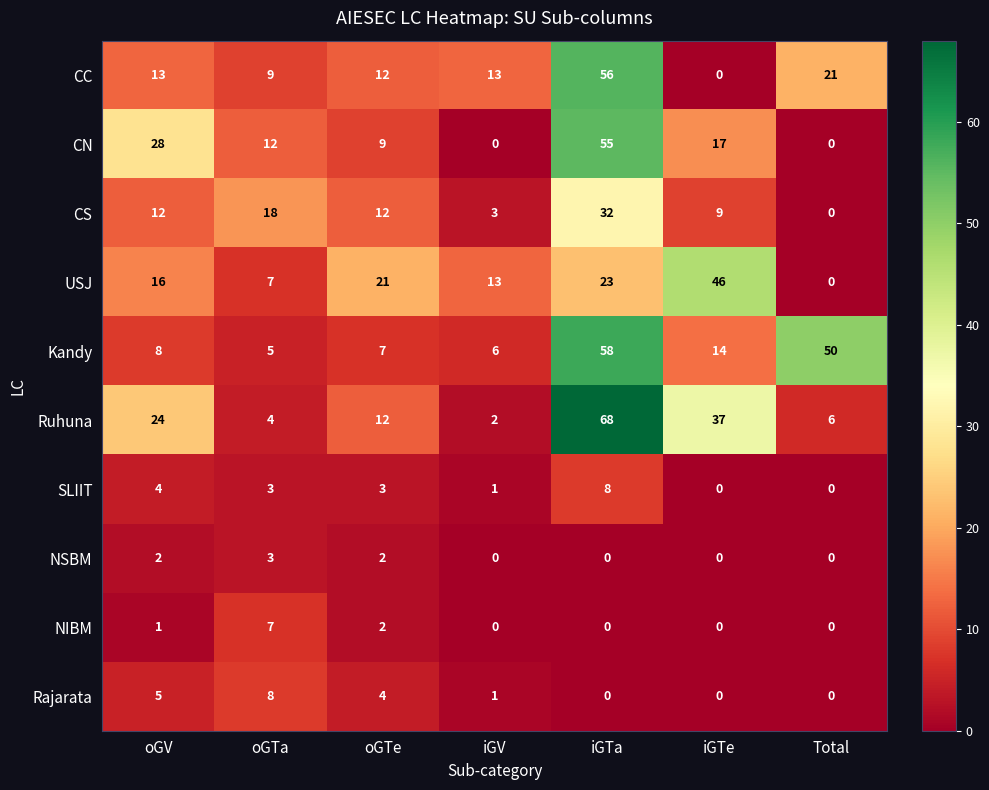

What is the total value across all series at iGTa?

300